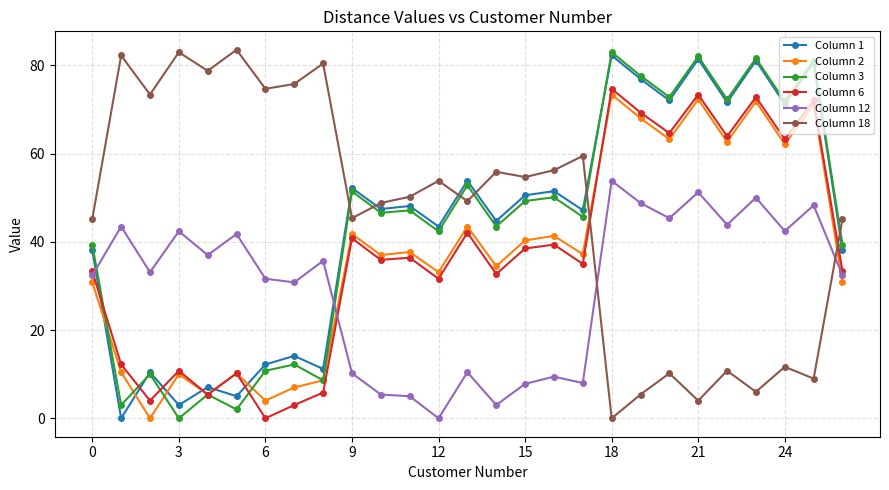

At how many categories does at least one series exceed 16?

27